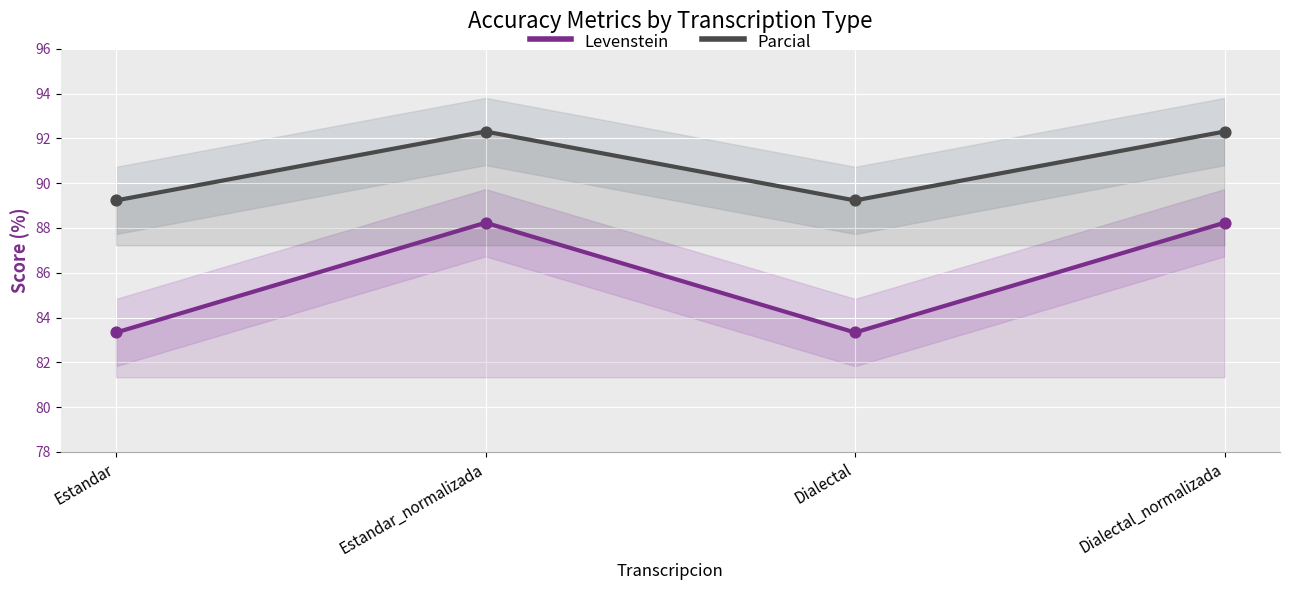

At which category is the sum across all series the highest?

Estandar_normalizada